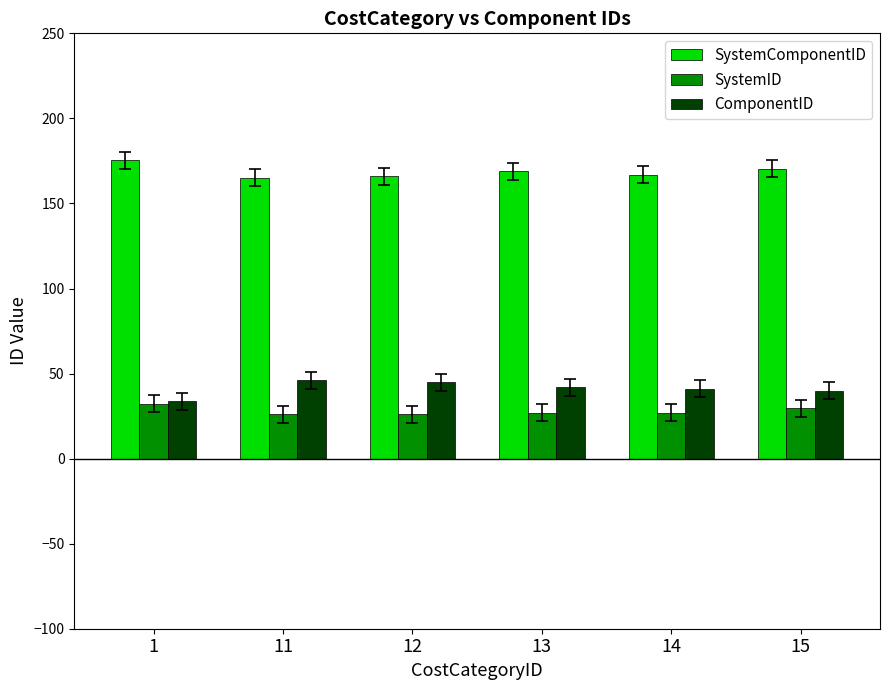

Rank the series by their maximum value, from highest to lowest.

SystemComponentID, ComponentID, SystemID